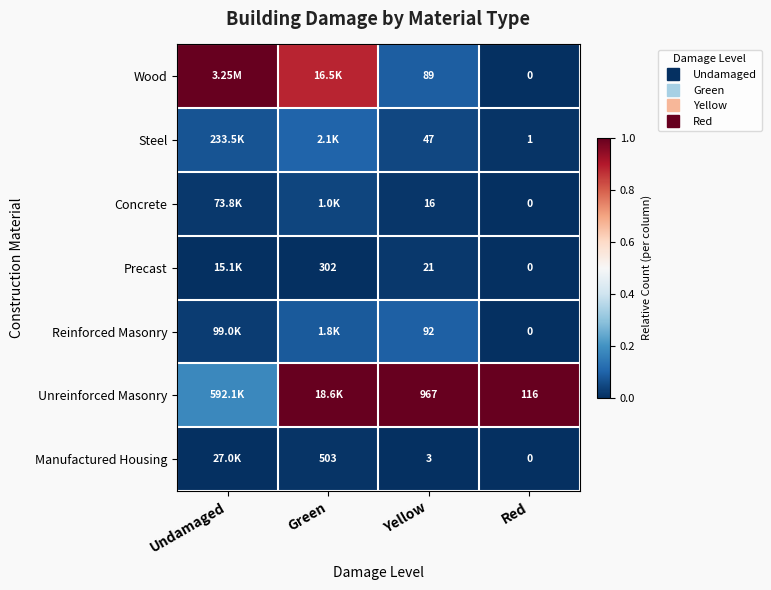

True or false: Steel has a value of 0.0 at Red.

True